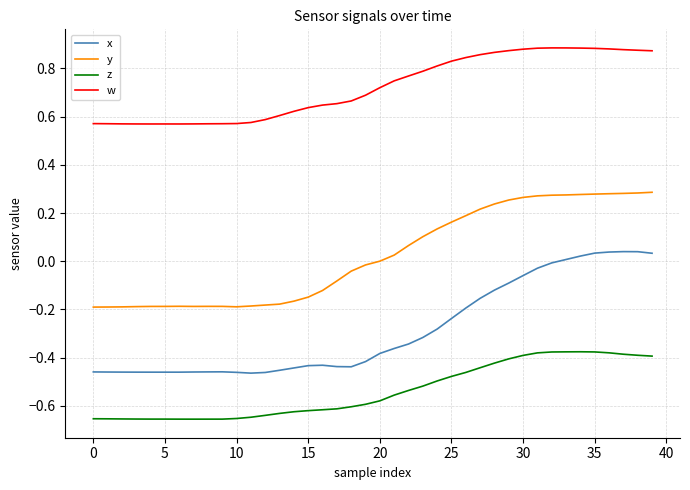

What are all the series names shown in the legend?

x, y, z, w